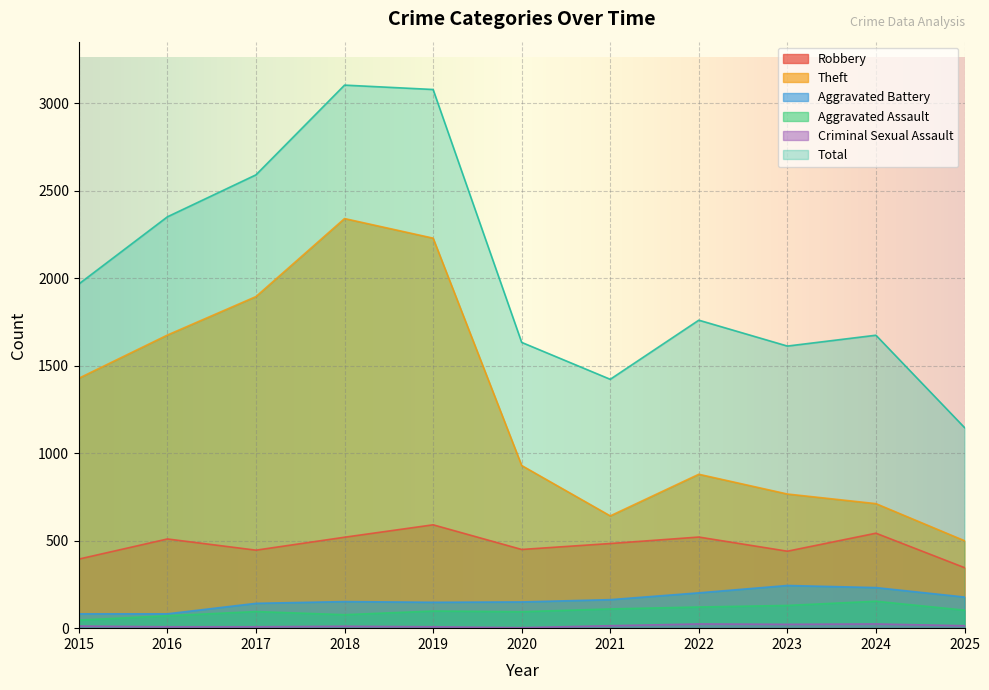

Reading left to right, what are all the values shown in this chart?

Robbery: 395	510	446	520	591	450	484	521	440	543	346
Theft: 1429	1676	1896	2342	2230	930	642	880	767	712	500
Aggravated Battery: 82	82	142	152	148	150	163	202	244	232	178
Aggravated Assault: 46	71	95	77	98	94	110	121	130	154	103
Criminal Sexual Assault: 12	8	8	11	8	3	14	24	22	24	14
Total: 1968	2352	2592	3105	3080	1634	1423	1761	1613	1675	1147